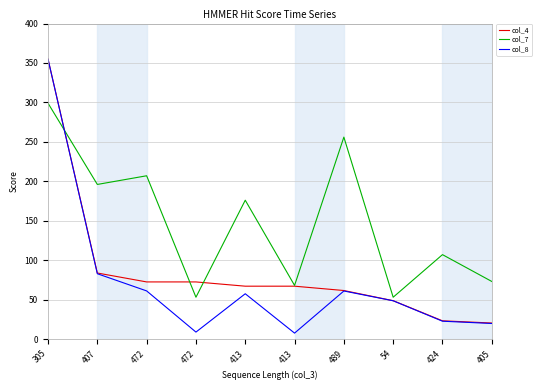

Reading right to left, transcribe all the data shown in this chart.

col_4: 405=20.3	424=23.1	54=48.6	489=61.5	413=67.0	413=67.0	472=72.4	472=72.4	407=83.7	305=354.9
col_7: 405=73.0	424=107.0	54=53.0	489=256.0	413=68.0	413=176.0	472=53.0	472=207.0	407=196.0	305=299.0
col_8: 405=19.7	424=22.6	54=48.5	489=60.9	413=7.5	413=57.4	472=8.8	472=61.0	407=82.8	305=354.8